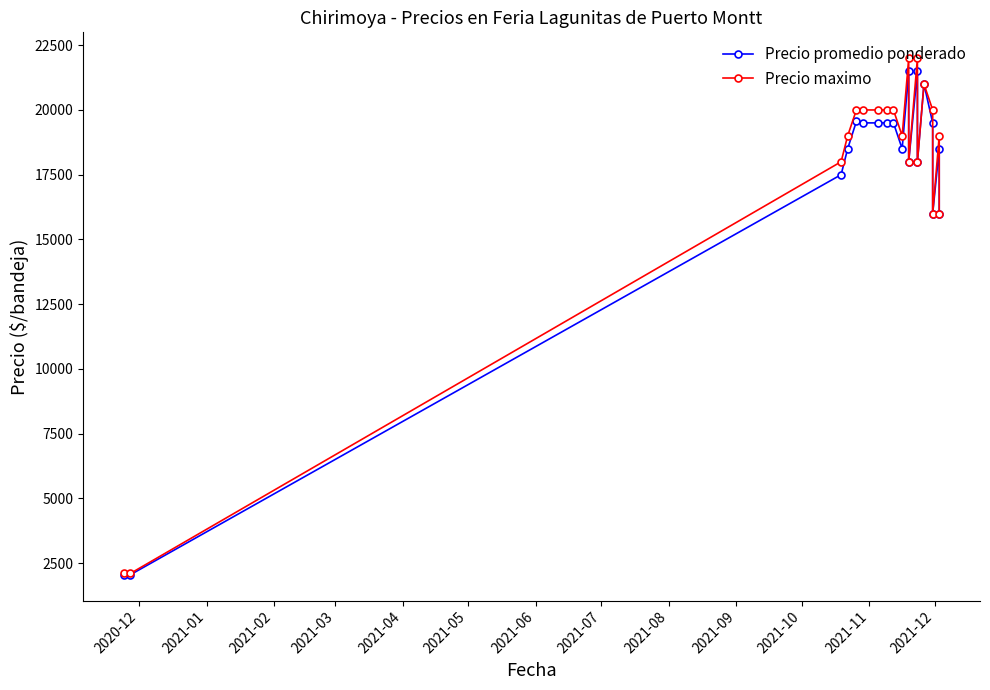

Is the value of Precio promedio ponderado at 2021-05 greater than the value of Precio maximo at 2021-03?

Yes